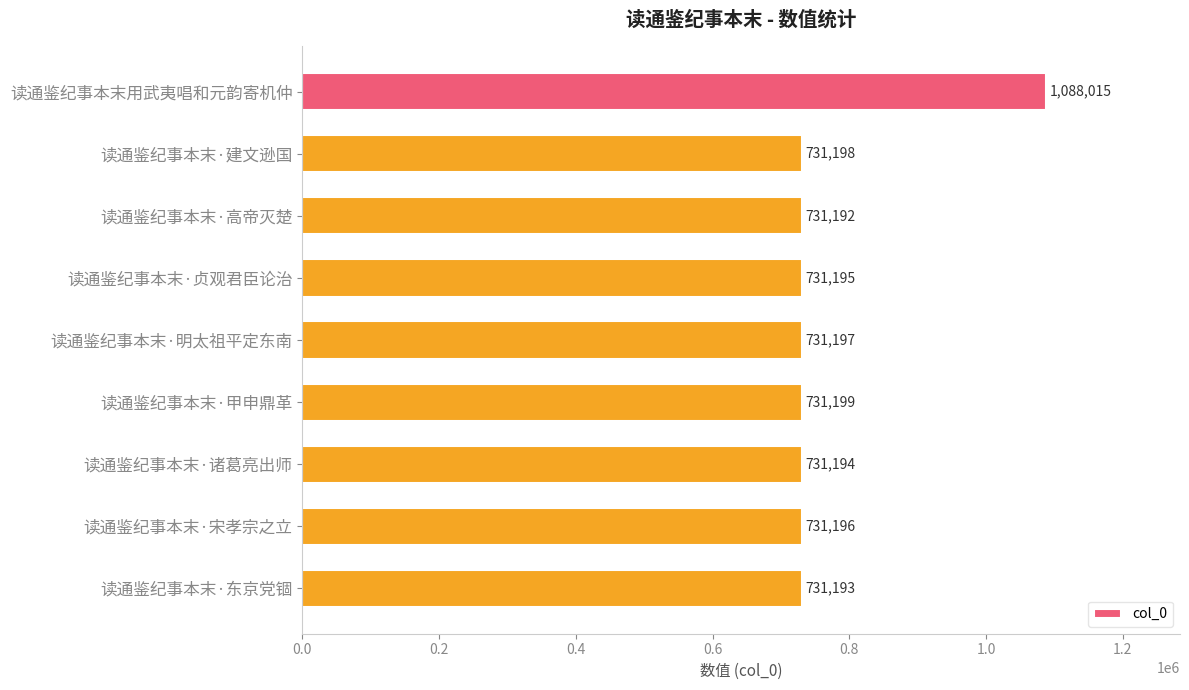

How many categories are shown in the chart?

9